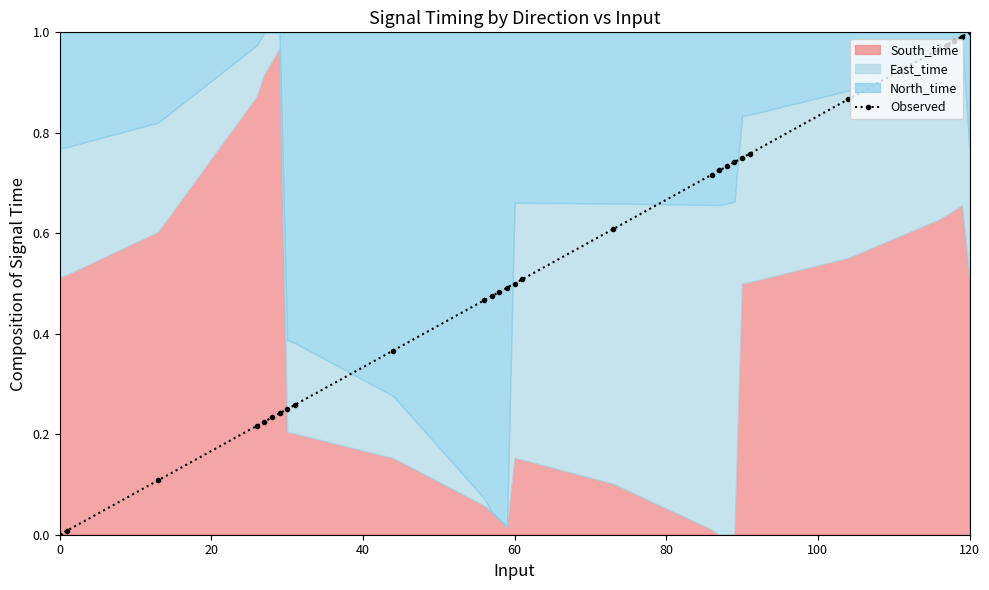

Between 20 and 20, which is larger?

20